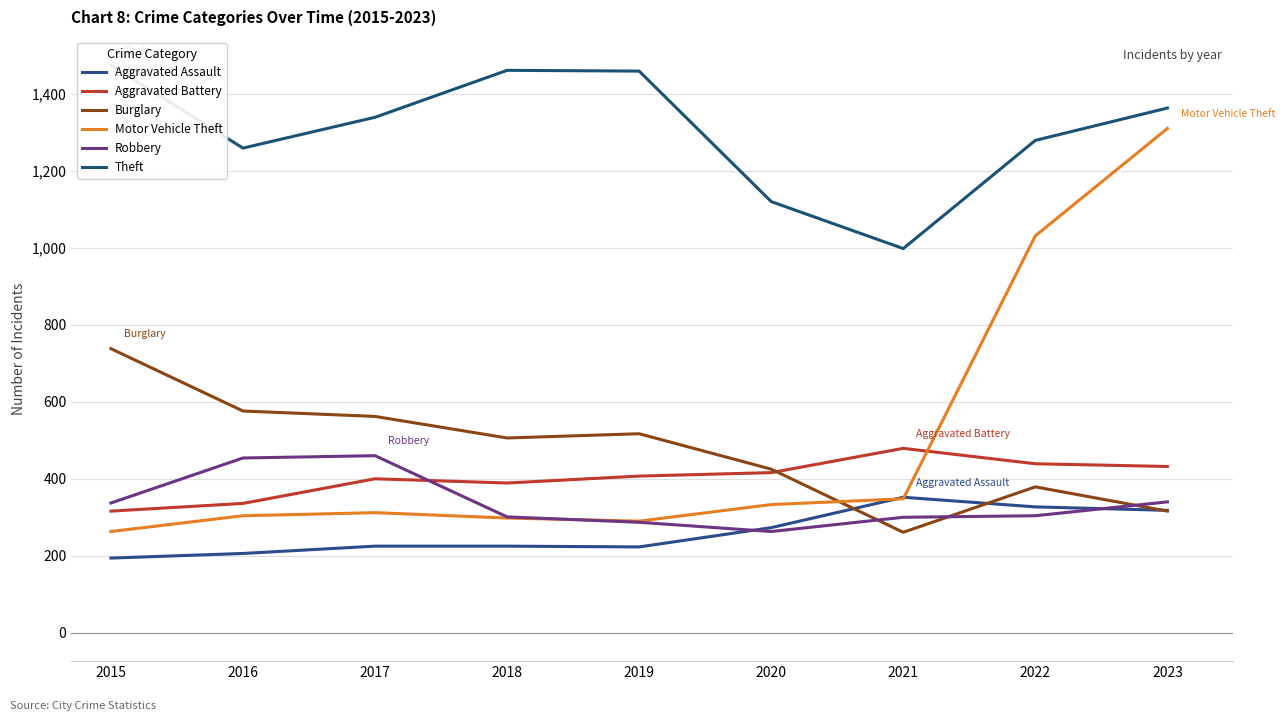

What is the value of the Burglary point at the 9th from the left?

316